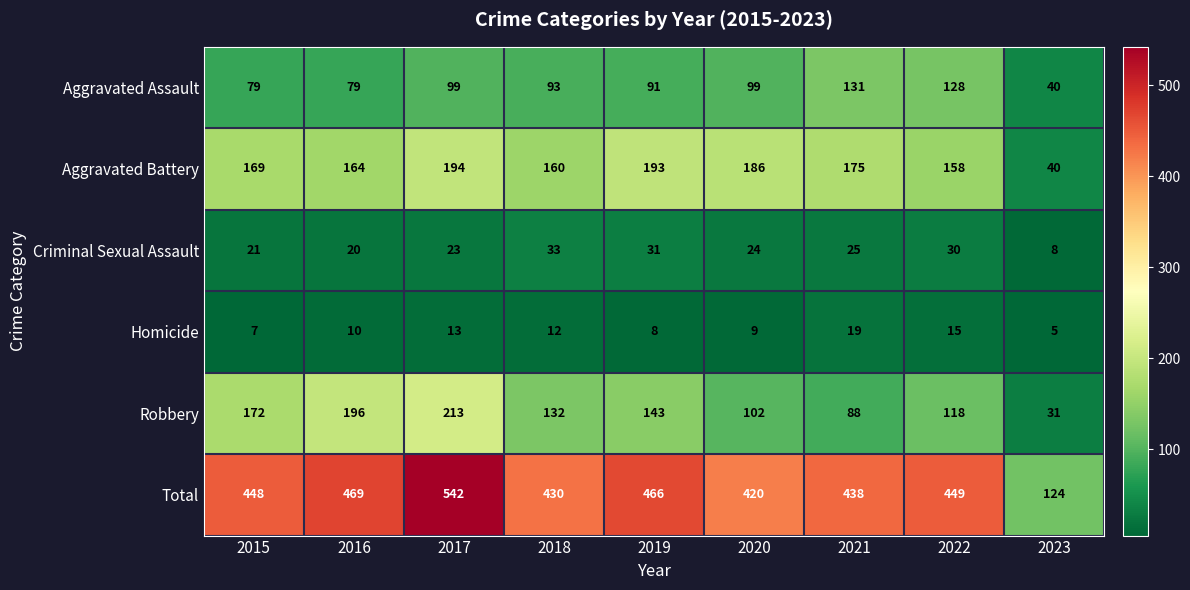

At how many categories does at least one series exceed 234?

8